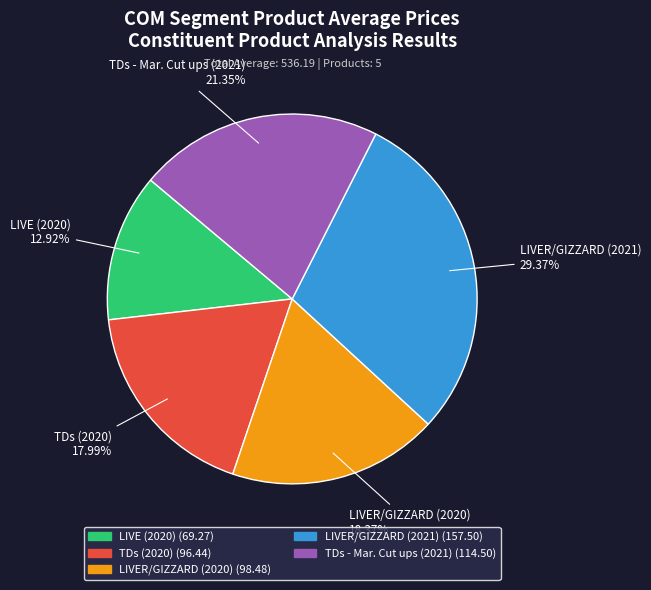

Is there any slice that represents more than half of the pie?

No